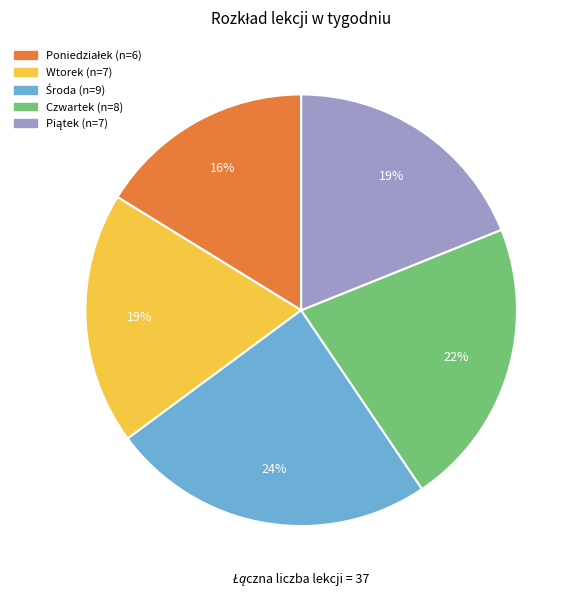

To the nearest percent, what percentage of the pie is Czwartek?

22%